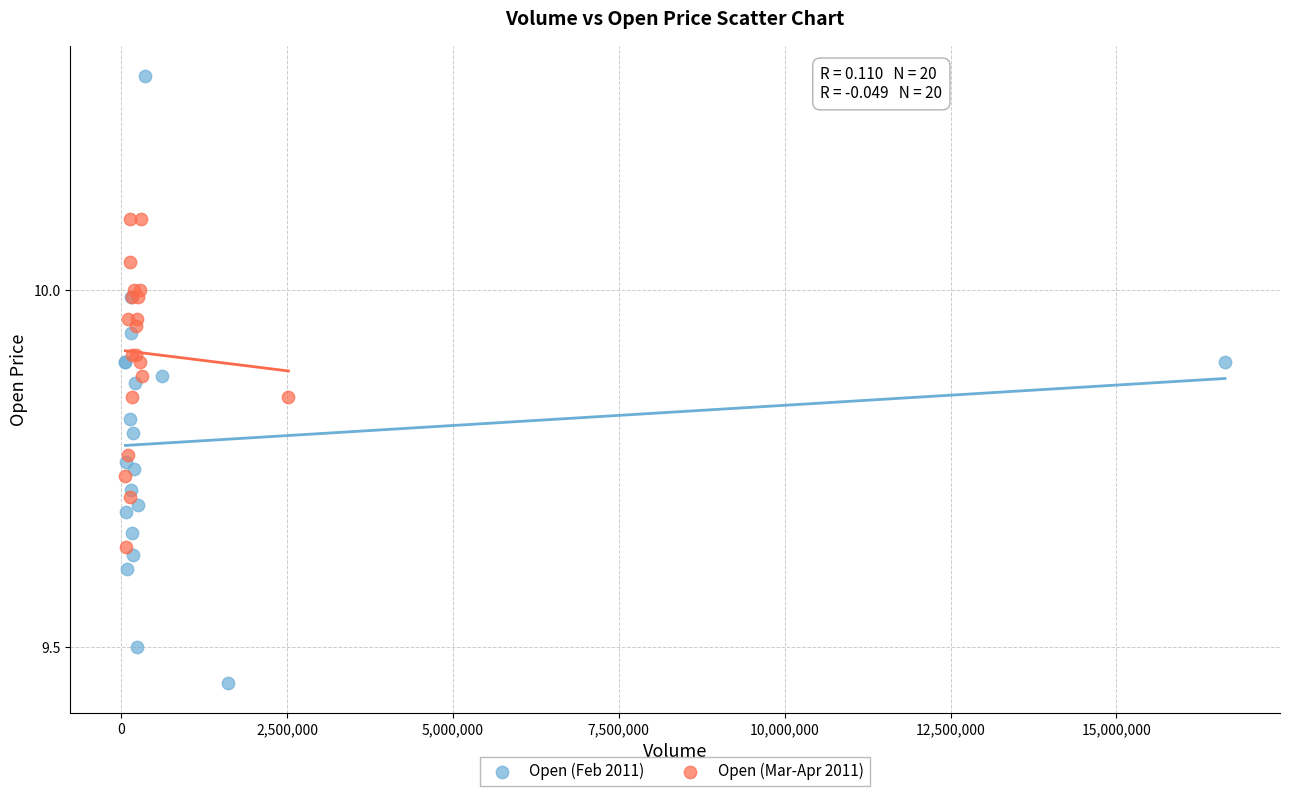

What are all the series names shown in the legend?

Open (Feb 2011), Open (Mar-Apr 2011)